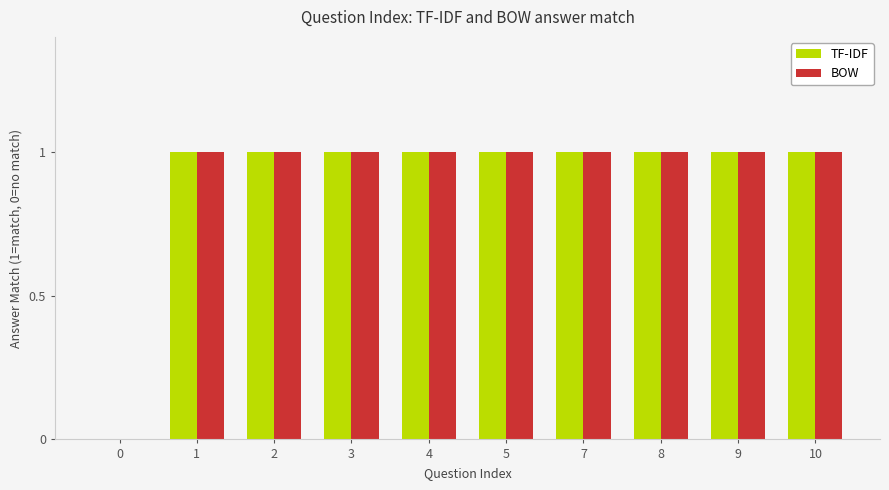

The BOW series shows 2 at 5. True or false?

False